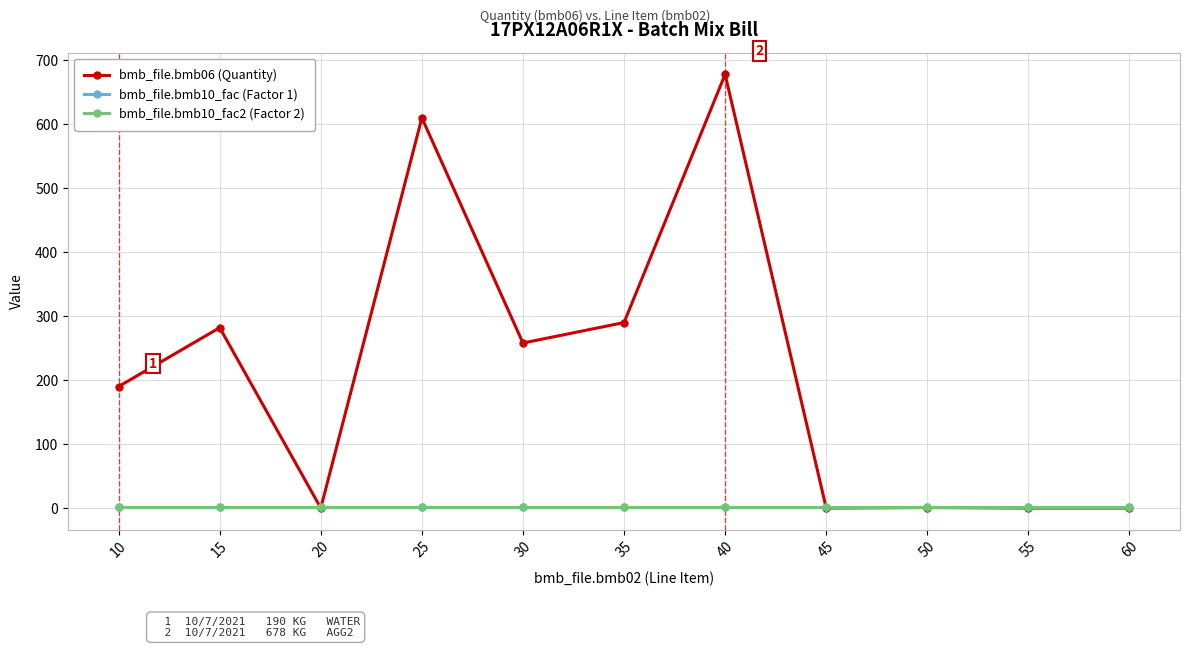

Which category has the highest value in the bmb_file.bmb10_fac2 (Factor 2) series?

10